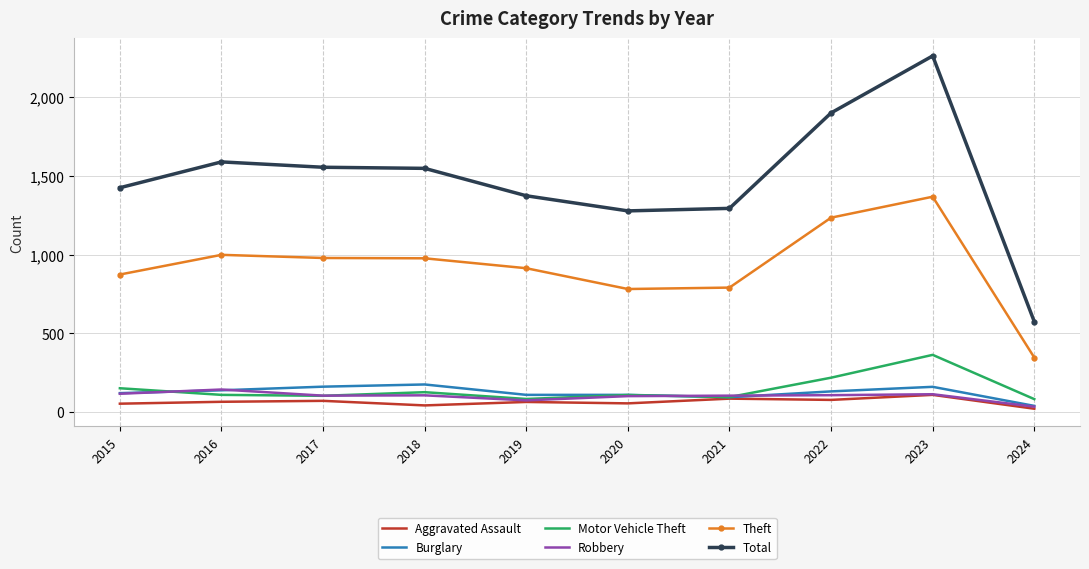

The value of Theft at 2017 is 979. True or false?

True